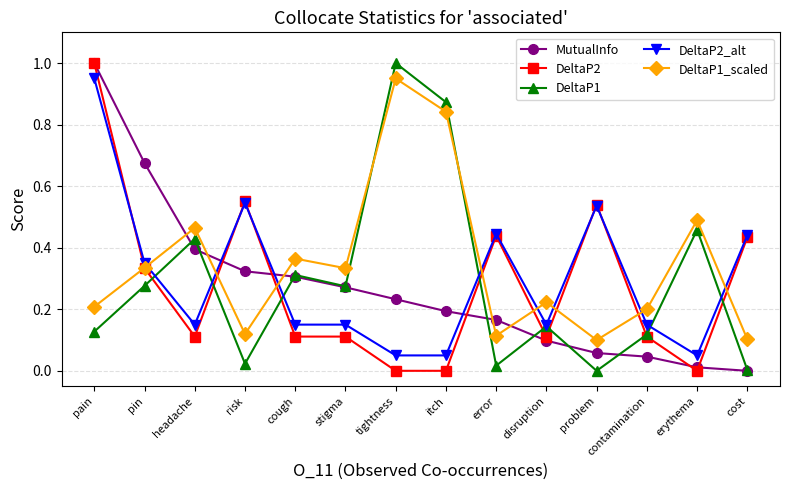

Which series changed the most between pin and erythema?

MutualInfo